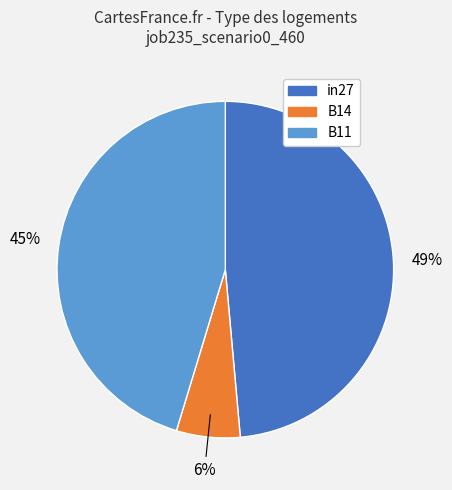

Do in27 and B11 together represent more than half of the pie?

Yes